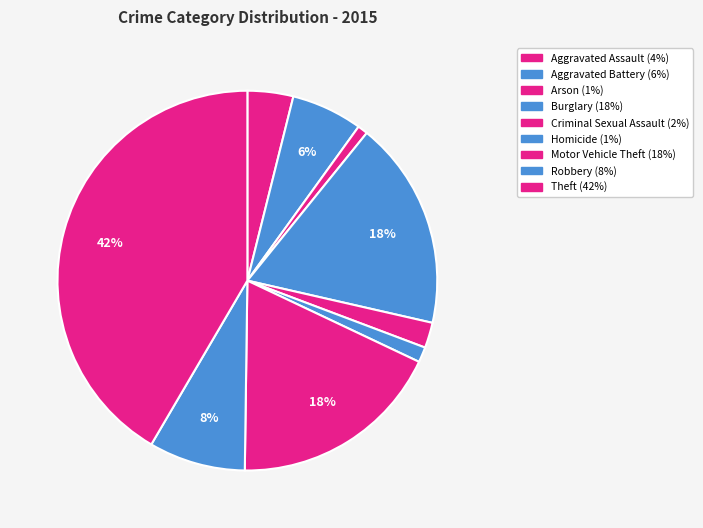

Combined, do Motor Vehicle Theft and Aggravated Battery account for over 50%?

No